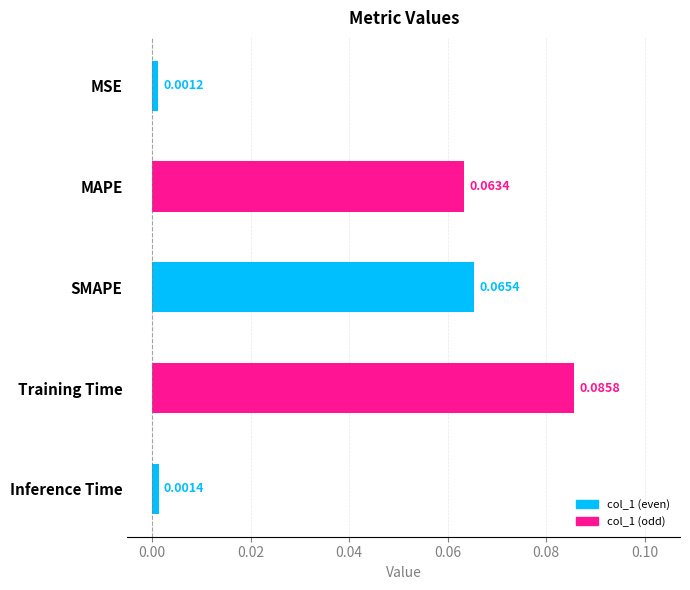

What is the label of the 1st bar from the bottom?

Inference Time